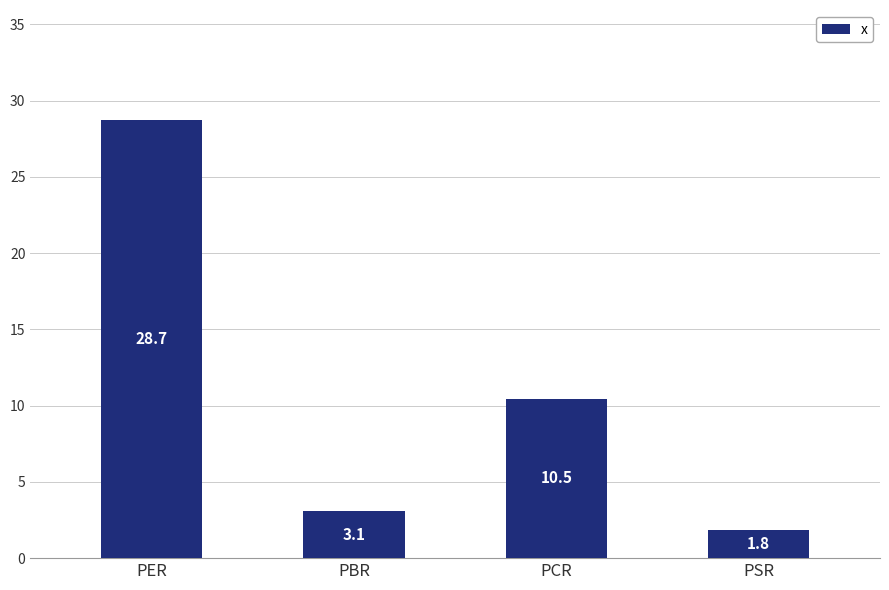

List the labels in order of value, largest first.

PER, PCR, PBR, PSR